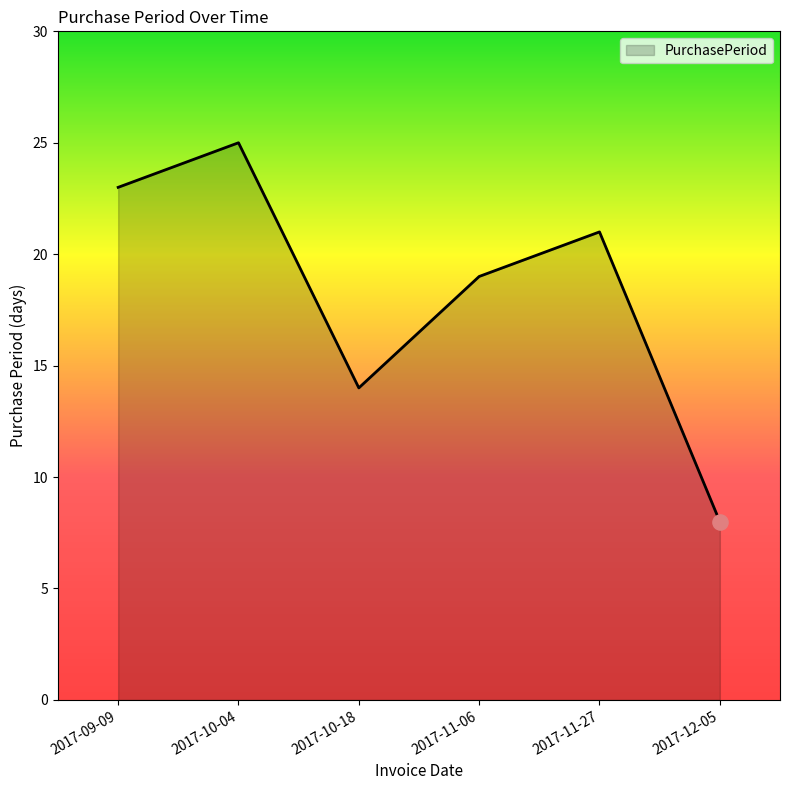

Which has a higher value, 2017-11-06 or 2017-10-04?

2017-10-04